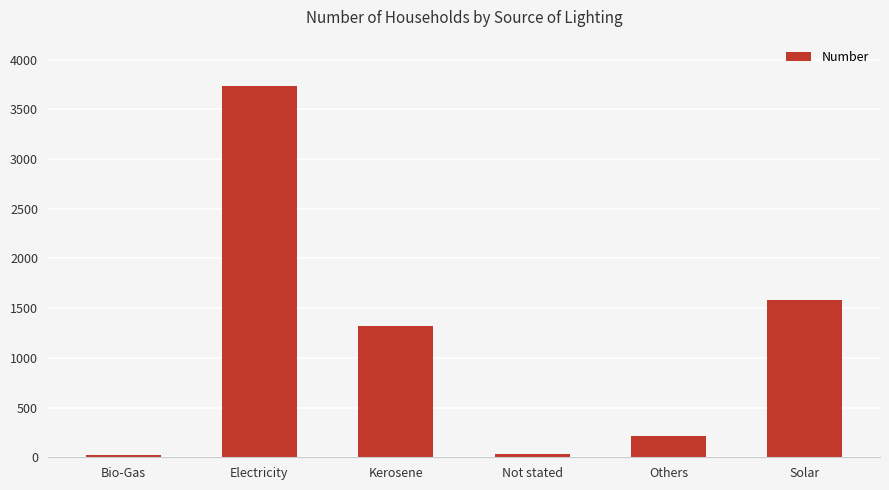

How many data points does each series have?

6